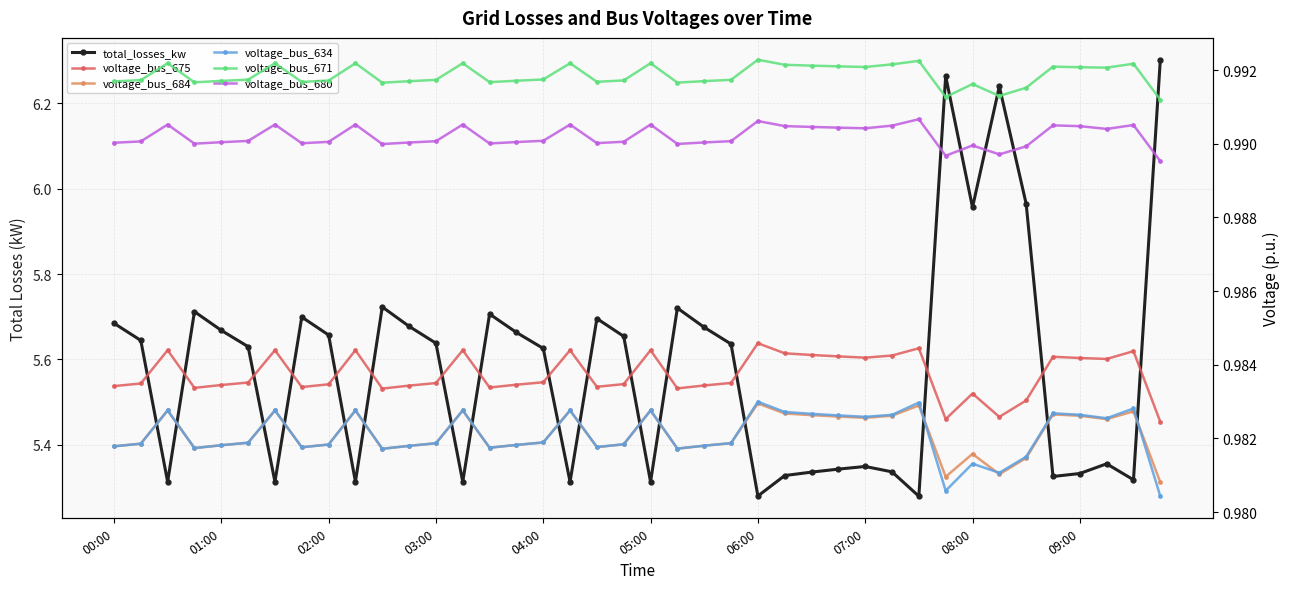

Which series has the largest total across all categories?

total_losses_kw